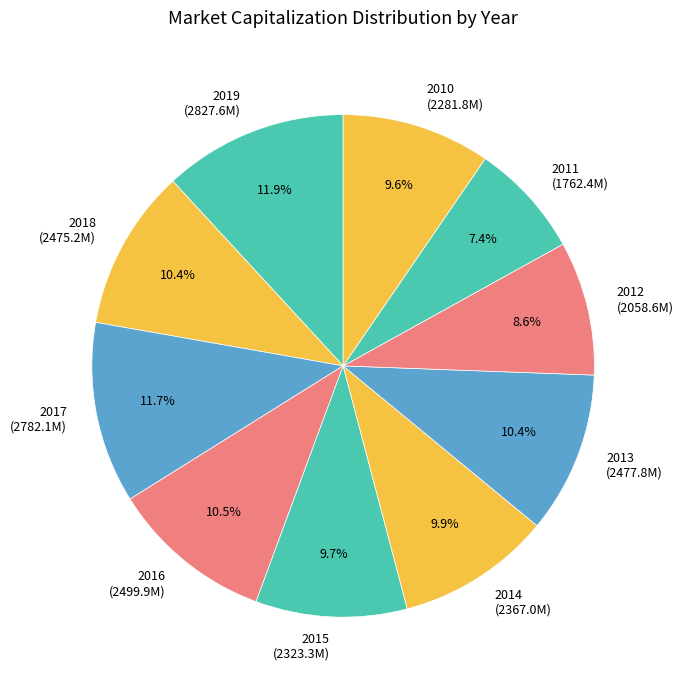

Does 2016 account for over 50% of the chart?

No